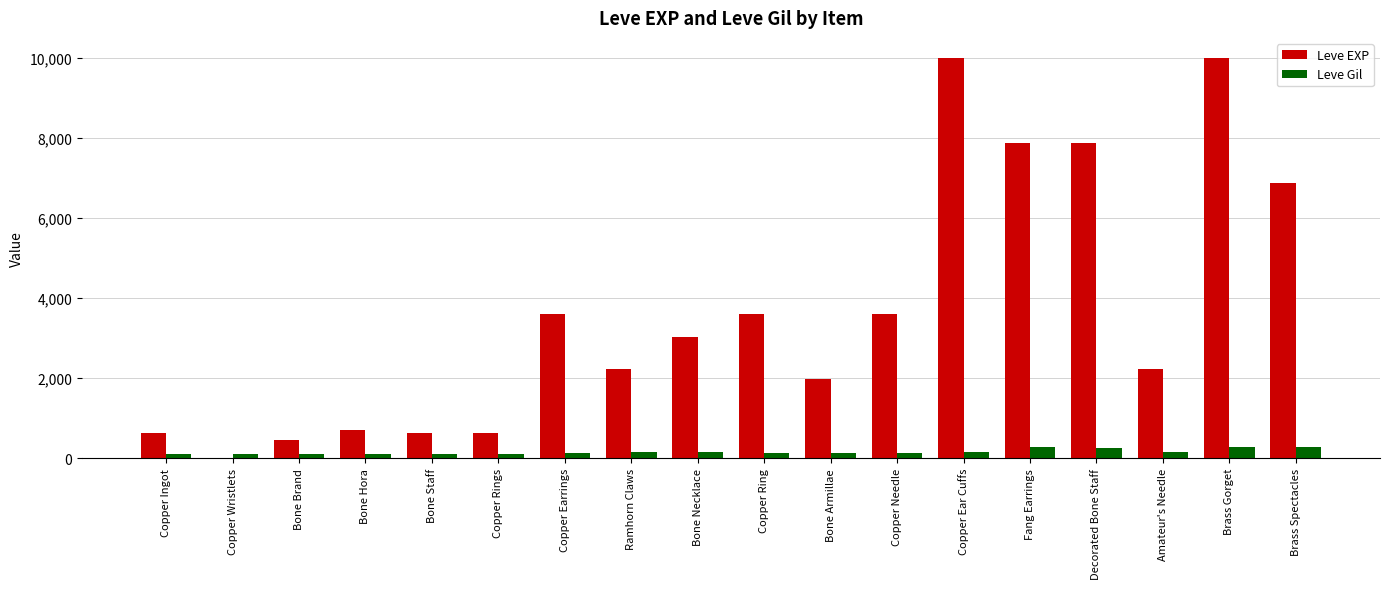

What is the sum of all Leve EXP values?

65961